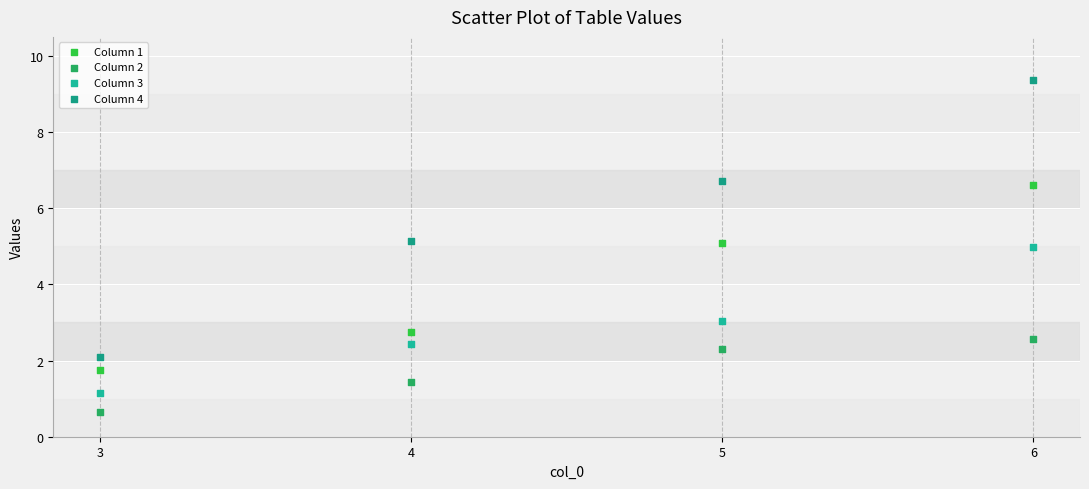

Which series reaches the minimum Y coordinate?

Column 2